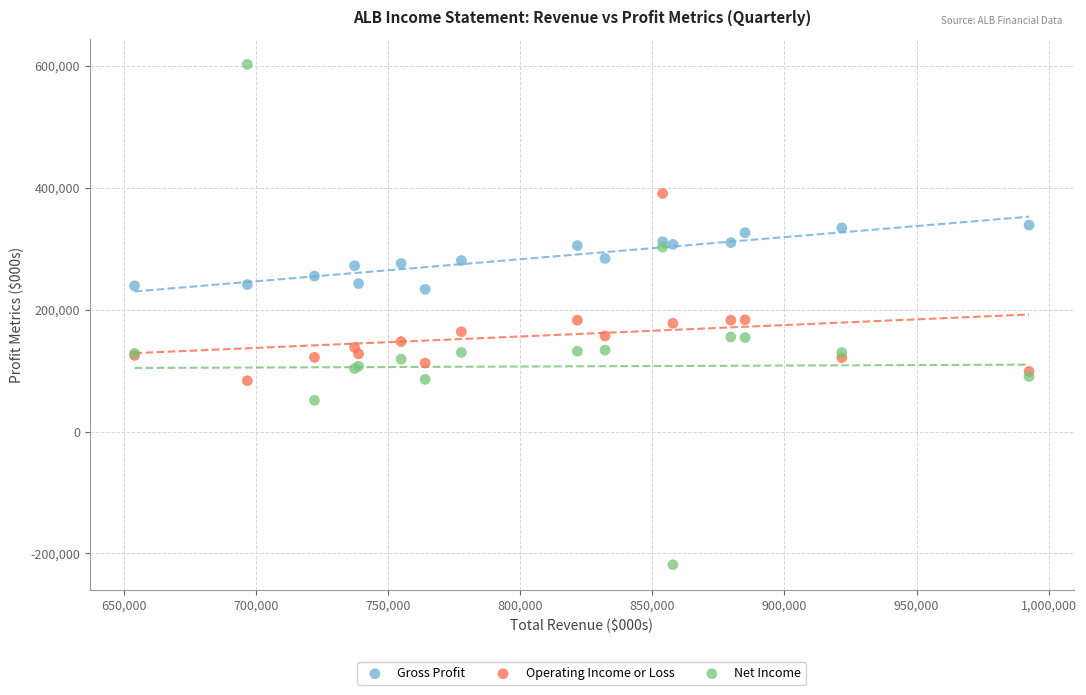

Which series has the widest spread of Y values?

Net Income